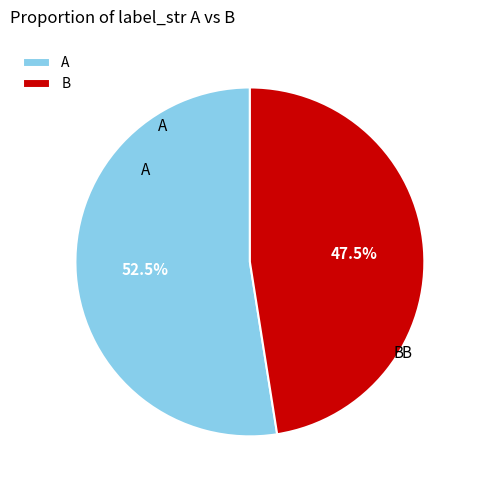

What is the majority slice?

A